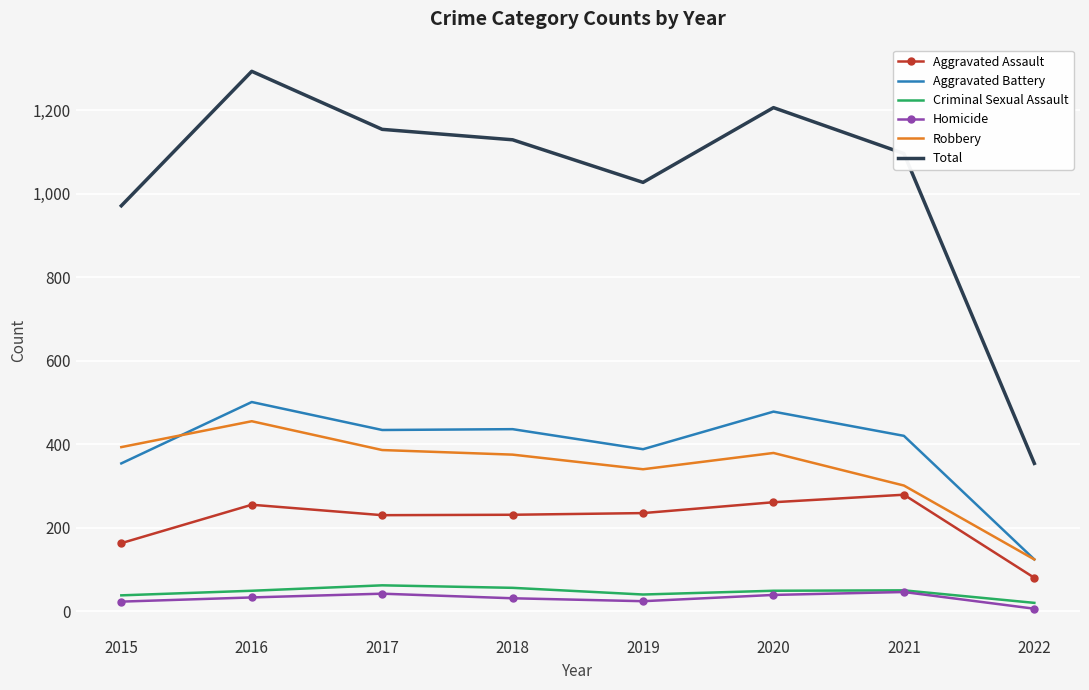

At which label does Robbery reach its peak?

2016